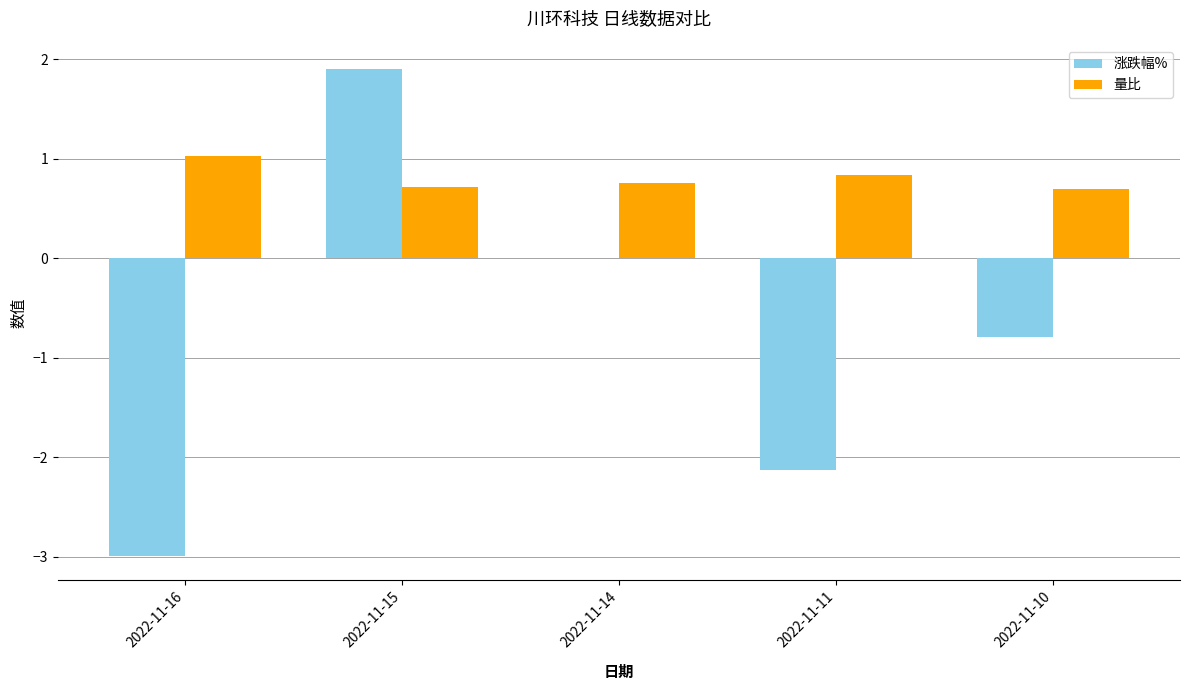

Which category has the highest value across all series?

2022-11-15